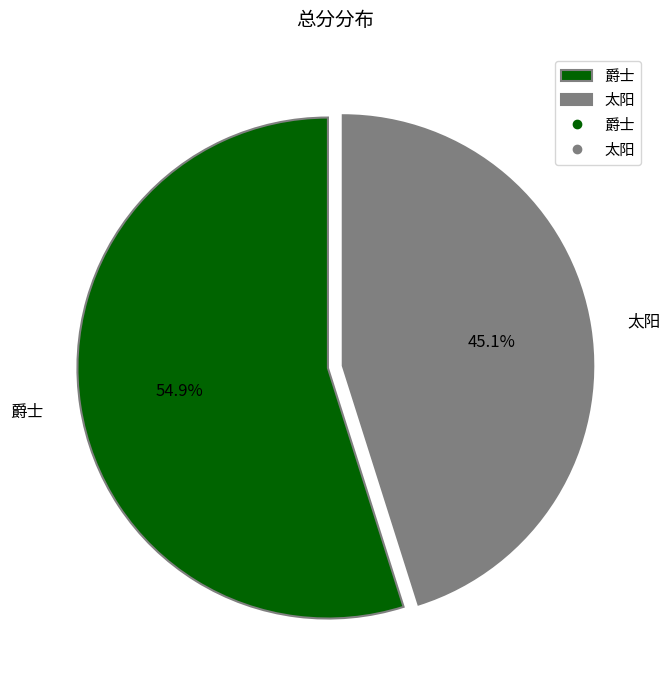

Is there any slice that represents more than half of the pie?

Yes